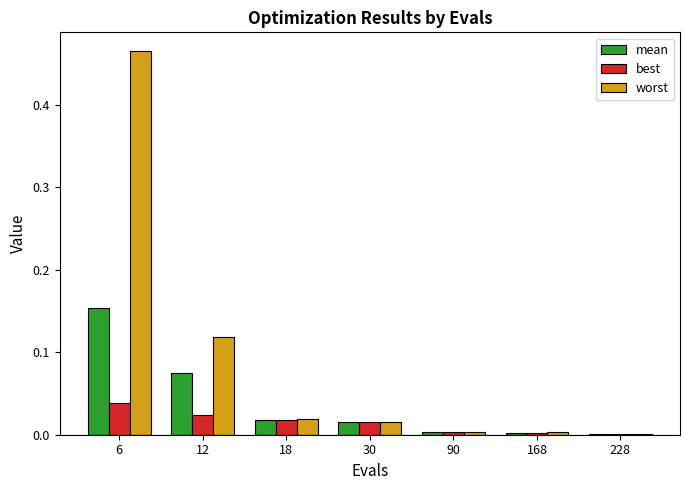

Which category has the highest value across all series?

6